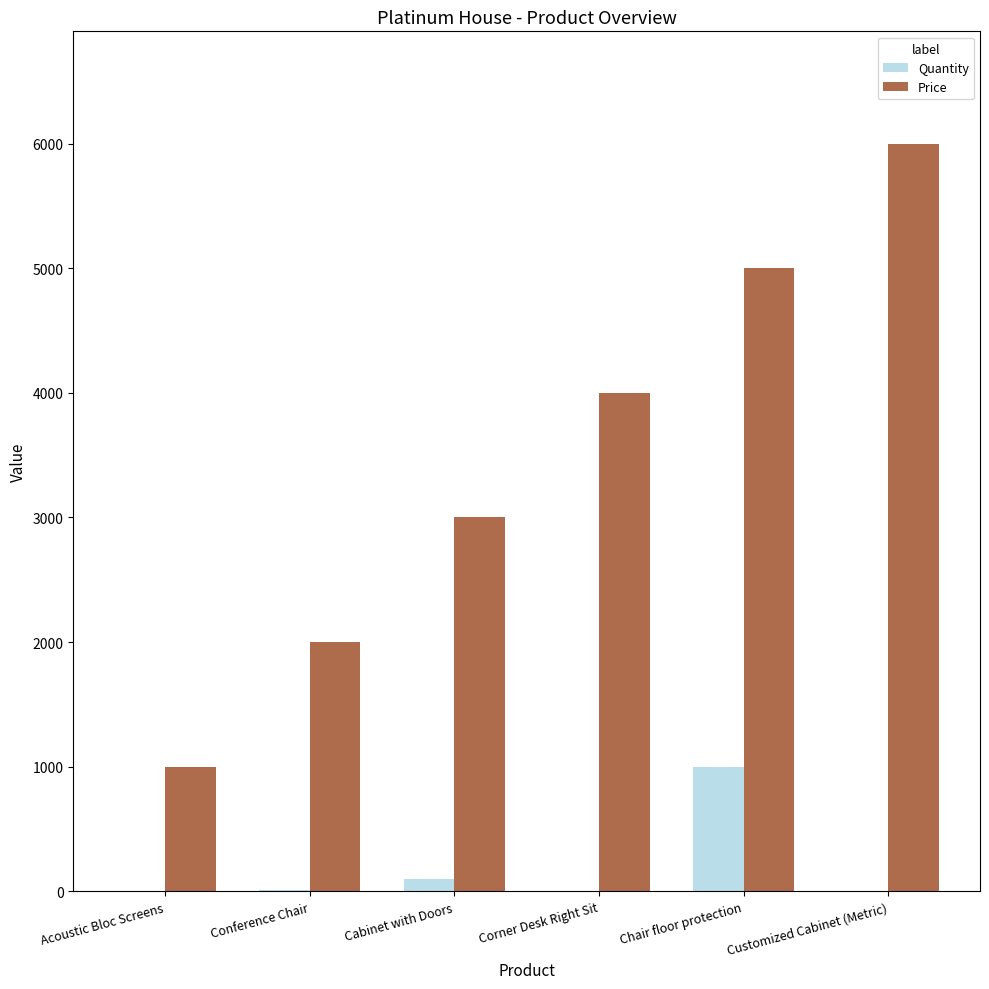

How many distinct data groups are displayed?

2